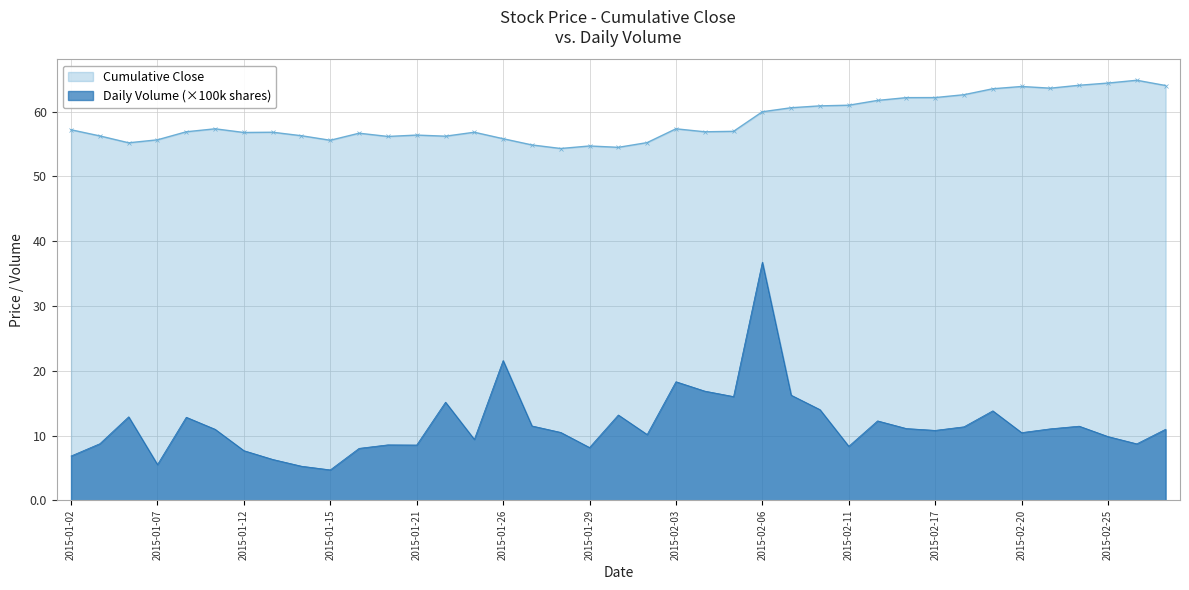

How many series are shown in this chart?

2